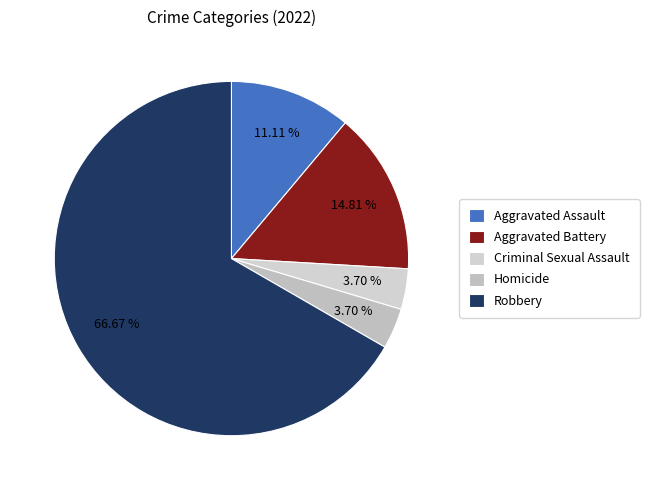

To the nearest percent, what portion does Aggravated Assault represent?

11%